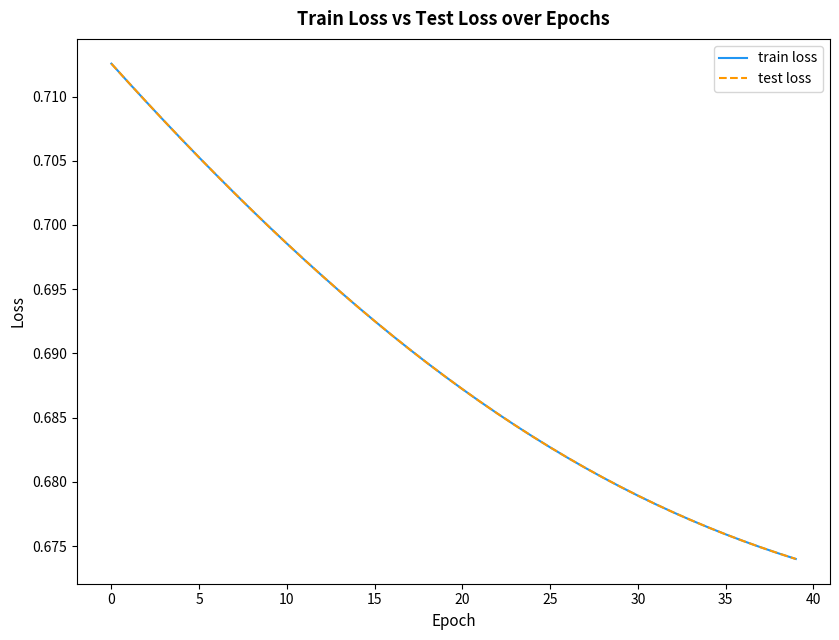

True or false: train loss and test loss cross at least once.

False